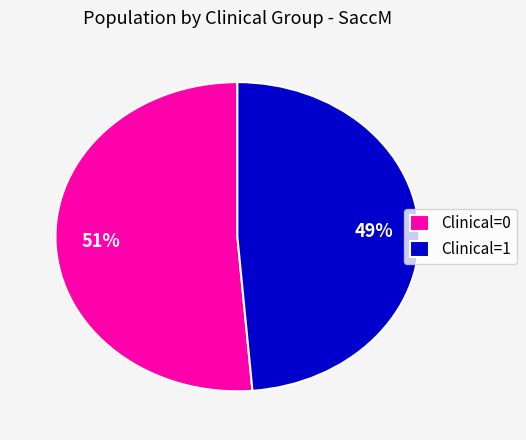

Rank the categories by value from highest to lowest.

Clinical=0, Clinical=1